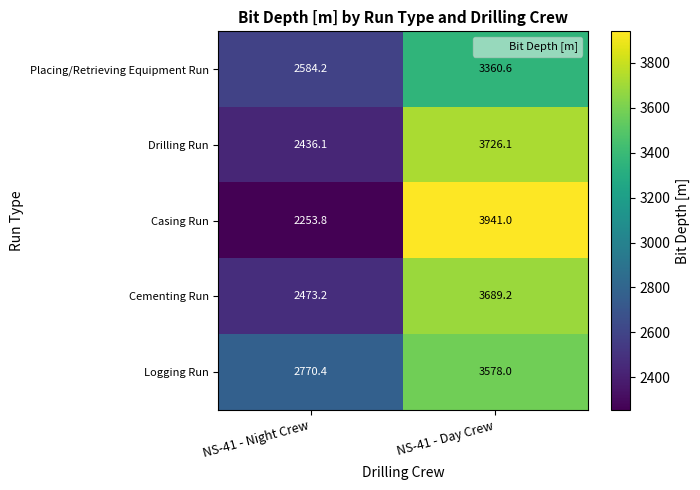

Reading right to left, list all the values displayed in this chart.

Placing/Retrieving Equipment Run: 3360.6	2584.2
Drilling Run: 3726.1	2436.1
Casing Run: 3941.0	2253.8
Cementing Run: 3689.2	2473.2
Logging Run: 3578.0	2770.4